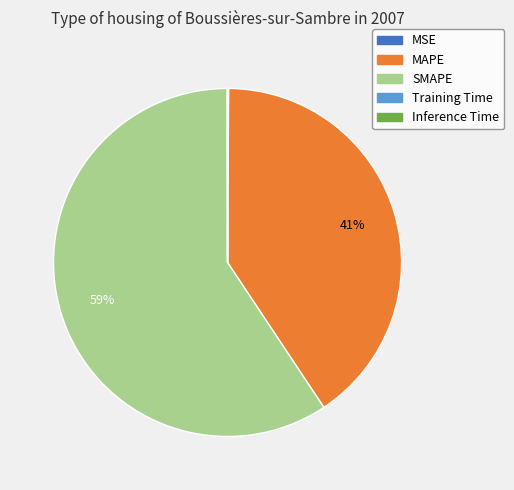

Is the sum of SMAPE and MAPE greater than half?

Yes